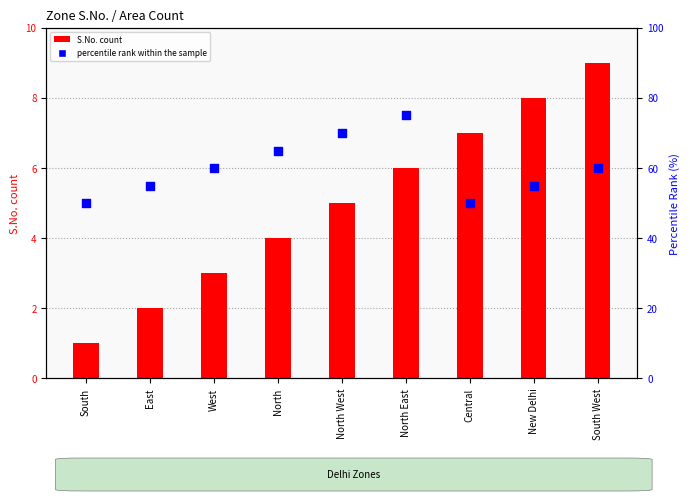

Is the value of percentile rank within the sample at North greater than the value of S.No. (count) at New Delhi?

Yes